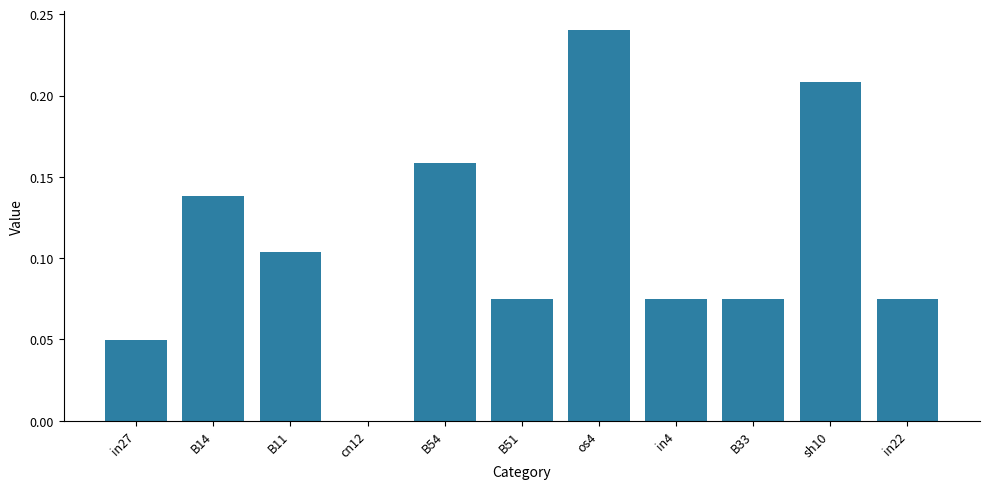

What is the sum of all values?

1.2